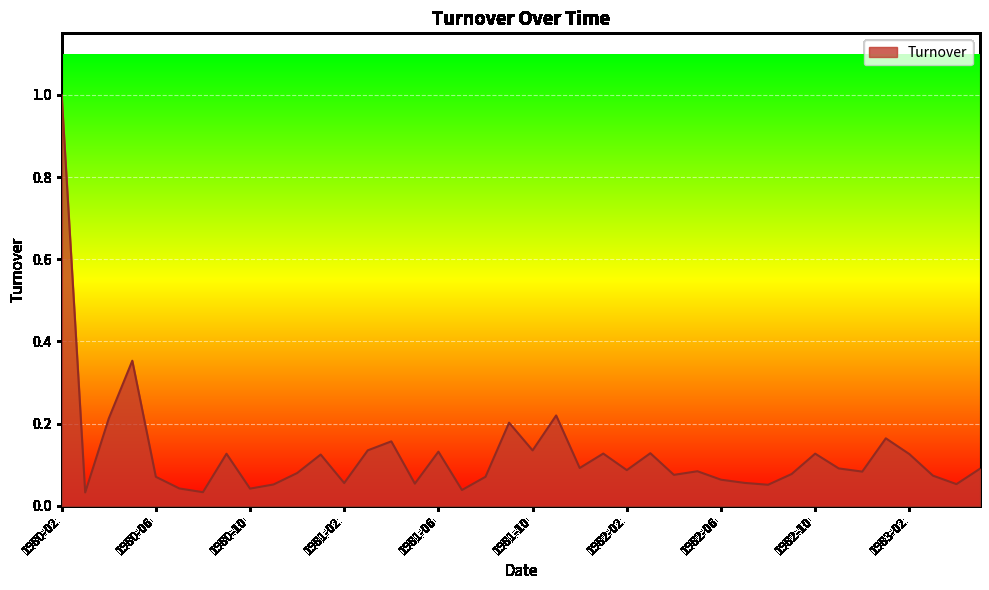

How many lines are shown in the chart?

1